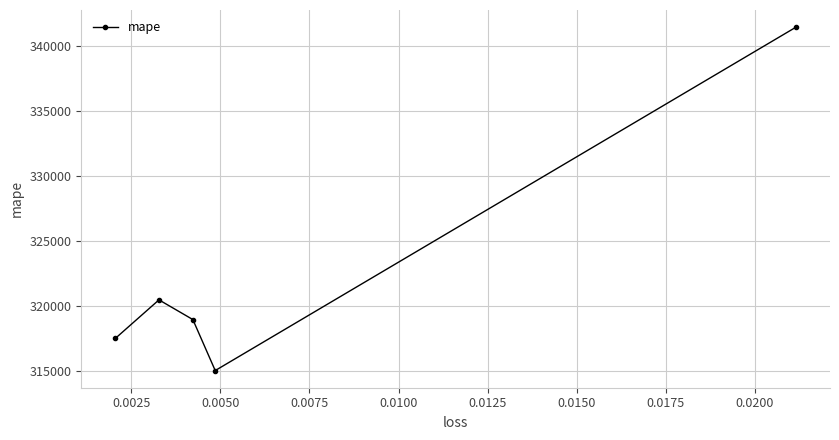

What is the maximum value shown in the chart?

341479.9